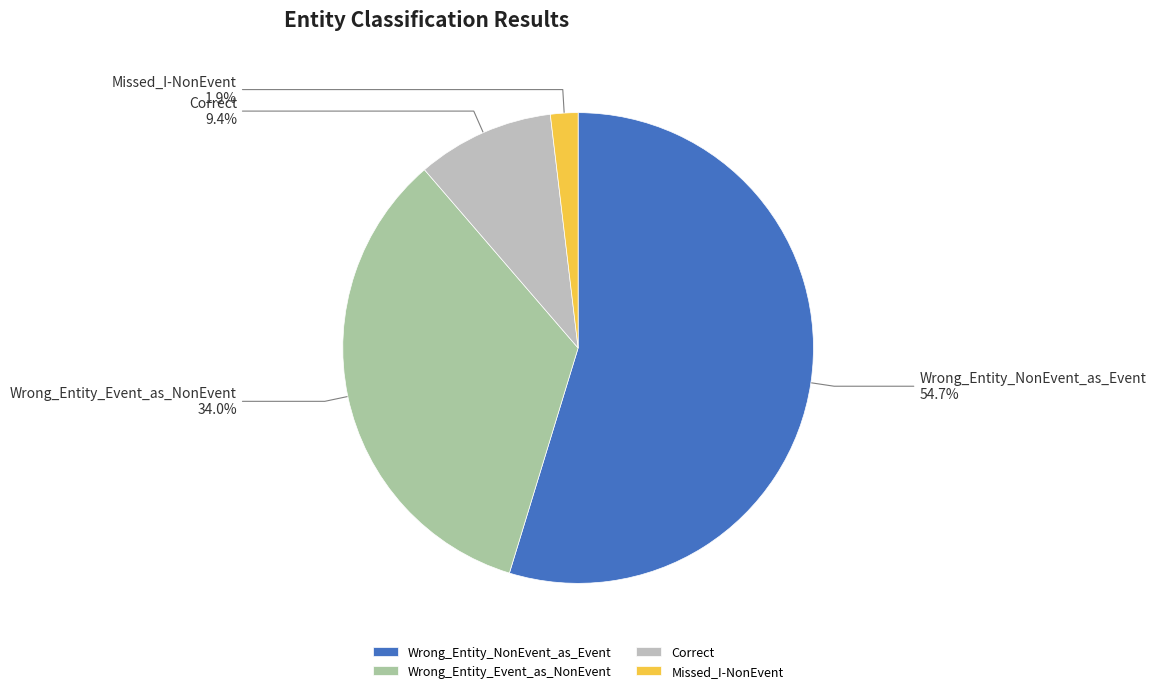

To the nearest percent, what is the combined percentage of Missed_I-NonEvent and Correct?

11%